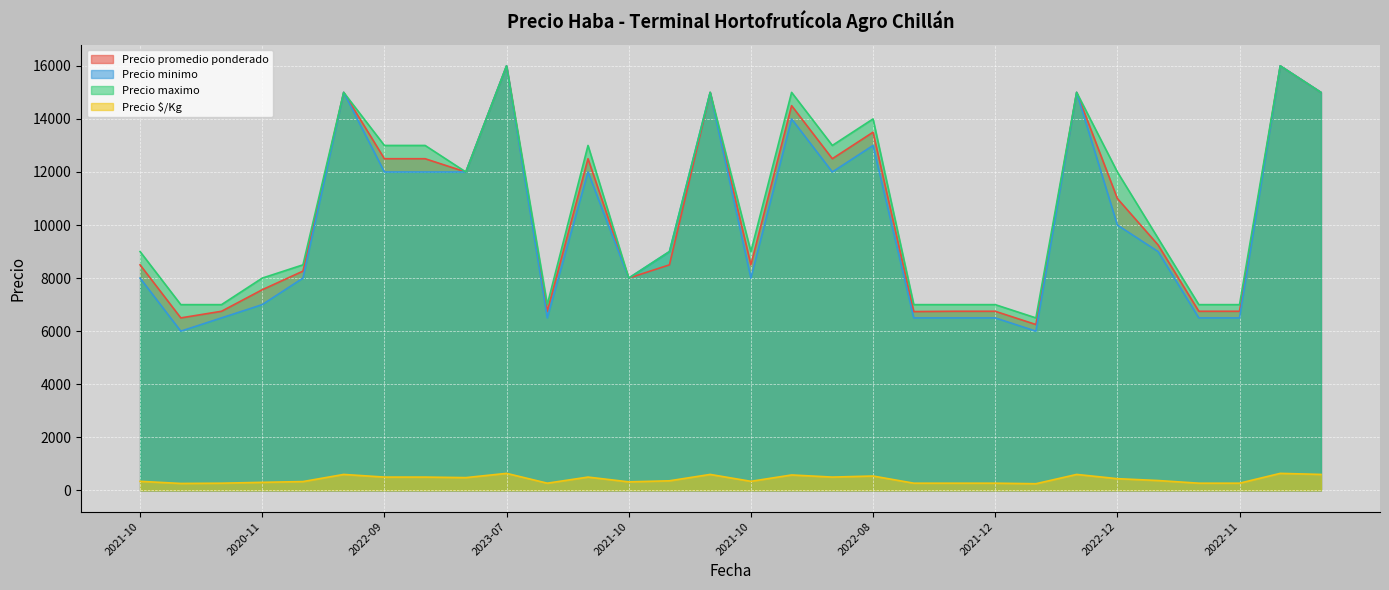

True or false: Precio $/Kg and Precio minimo cross at least once.

False